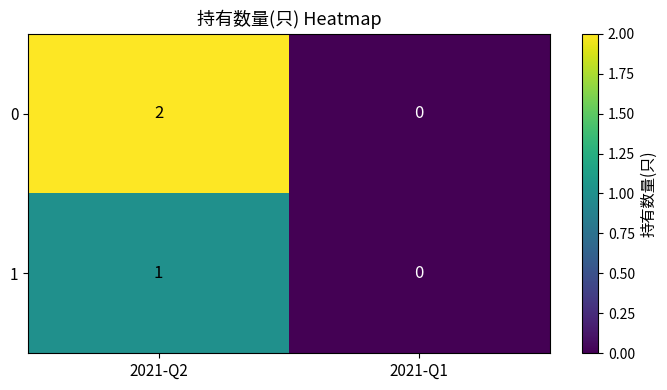

Reading left to right, what are all the values shown in this chart?

0: 2	0
1: 1	0